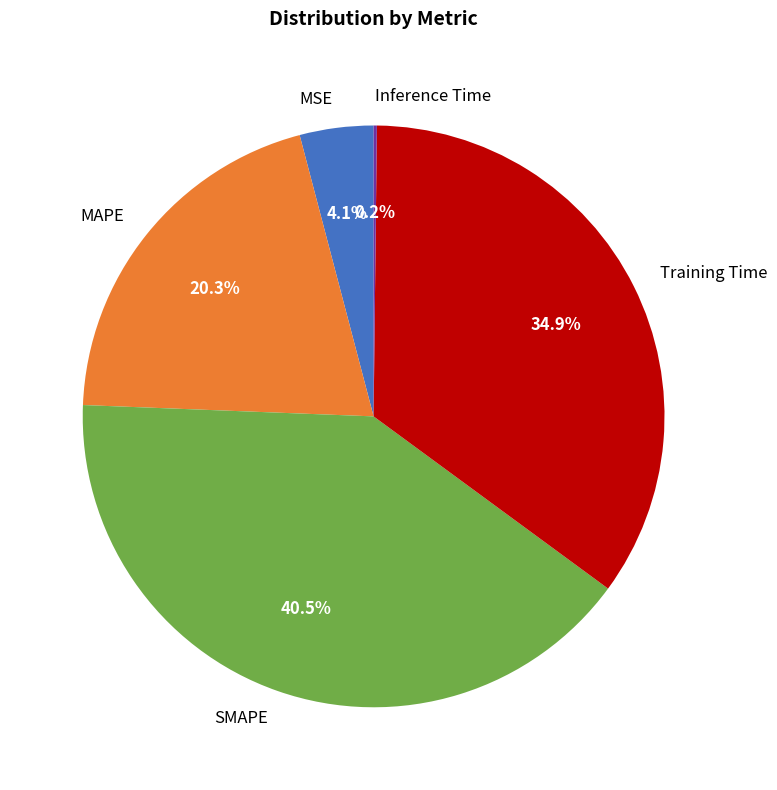

Which category has the biggest portion of the pie?

SMAPE